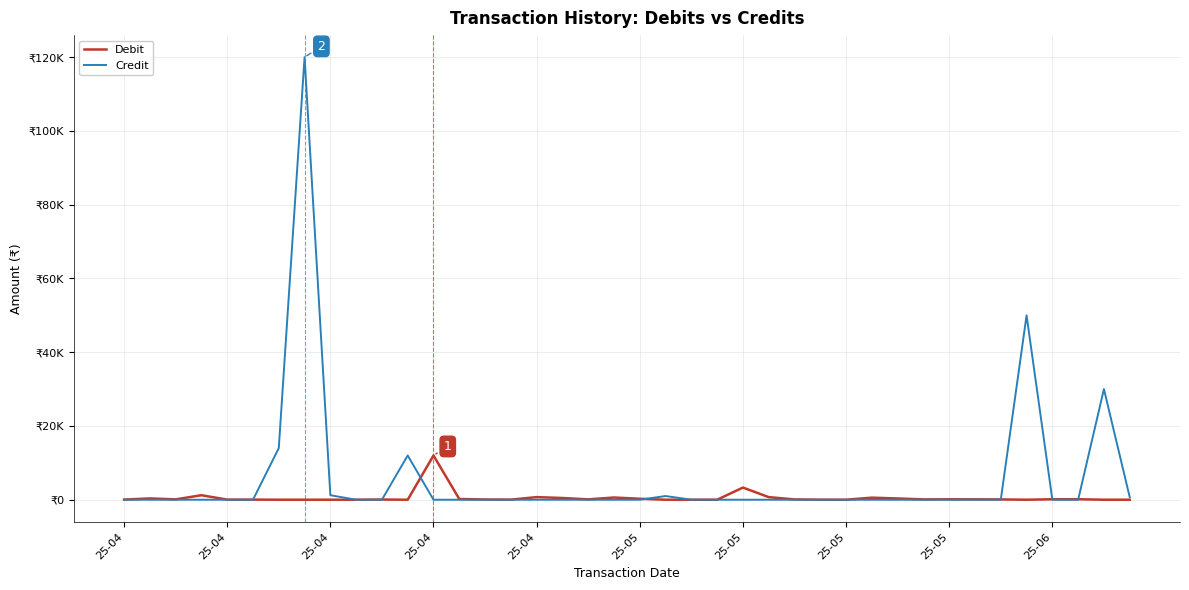

At how many categories does at least one series exceed 8874?

6